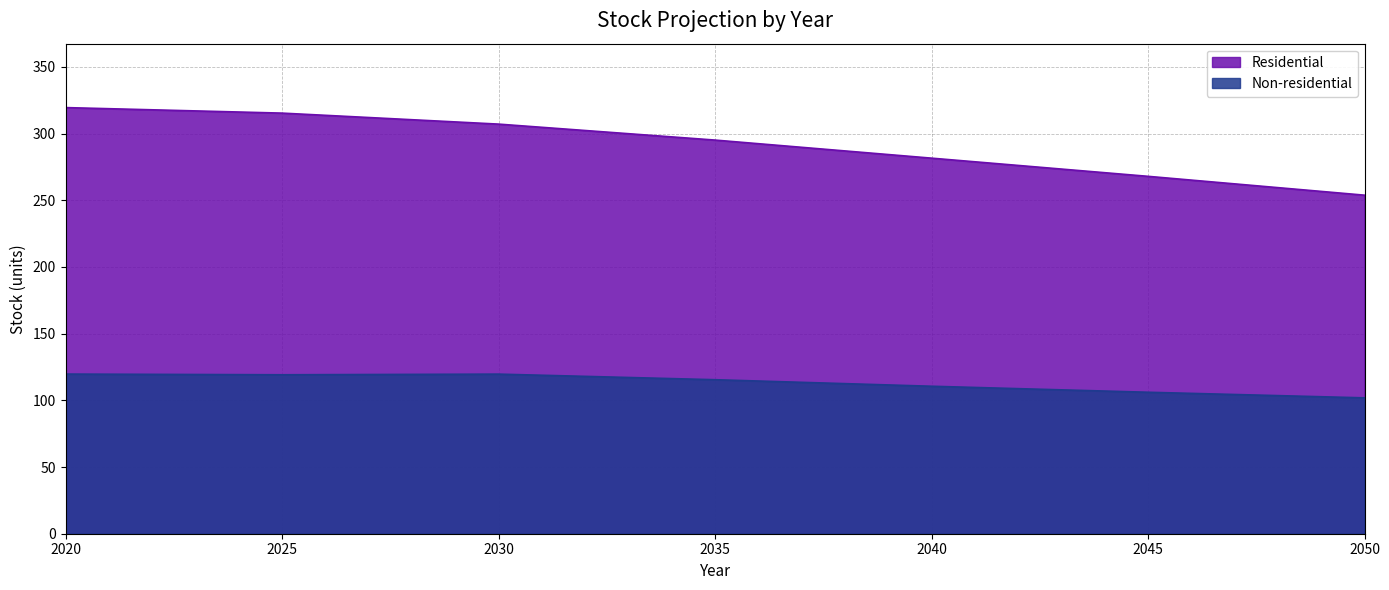

What is the value of the Residential point at the 3rd from the left?

307.1